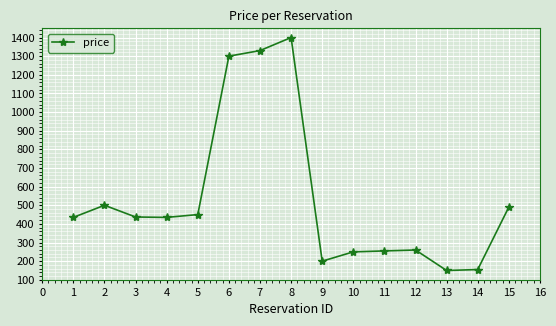

What is the value of the 3rd point from the left?

437